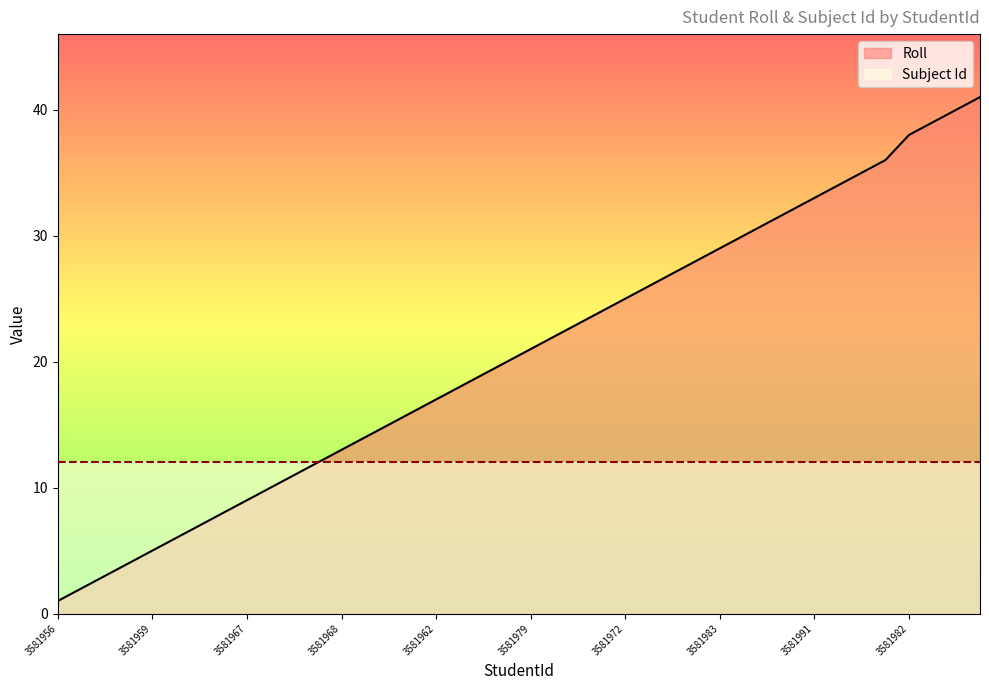

What is the label of the 8th point from the left?

3581958